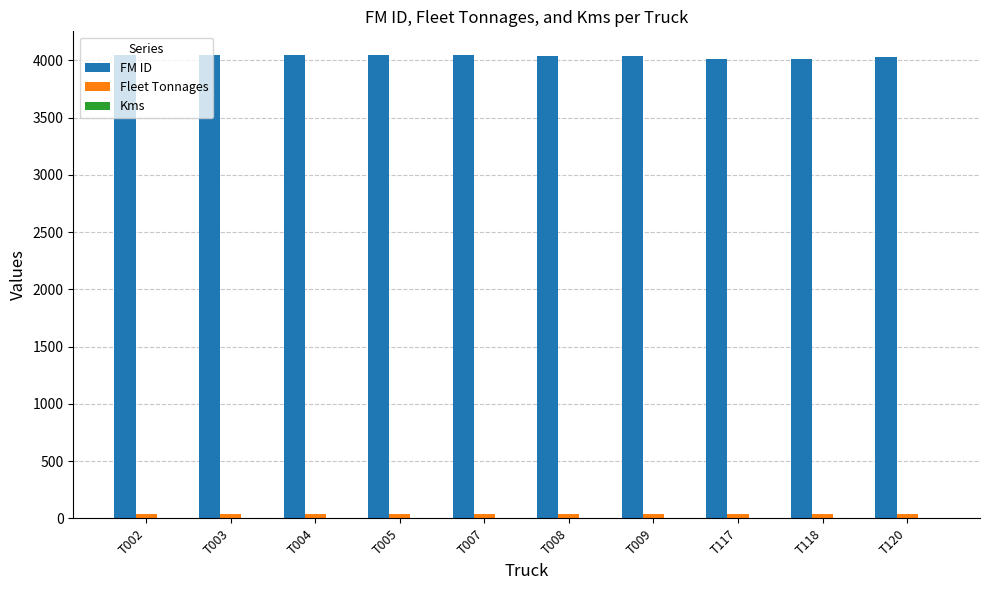

What is the maximum value shown in the chart?

4051